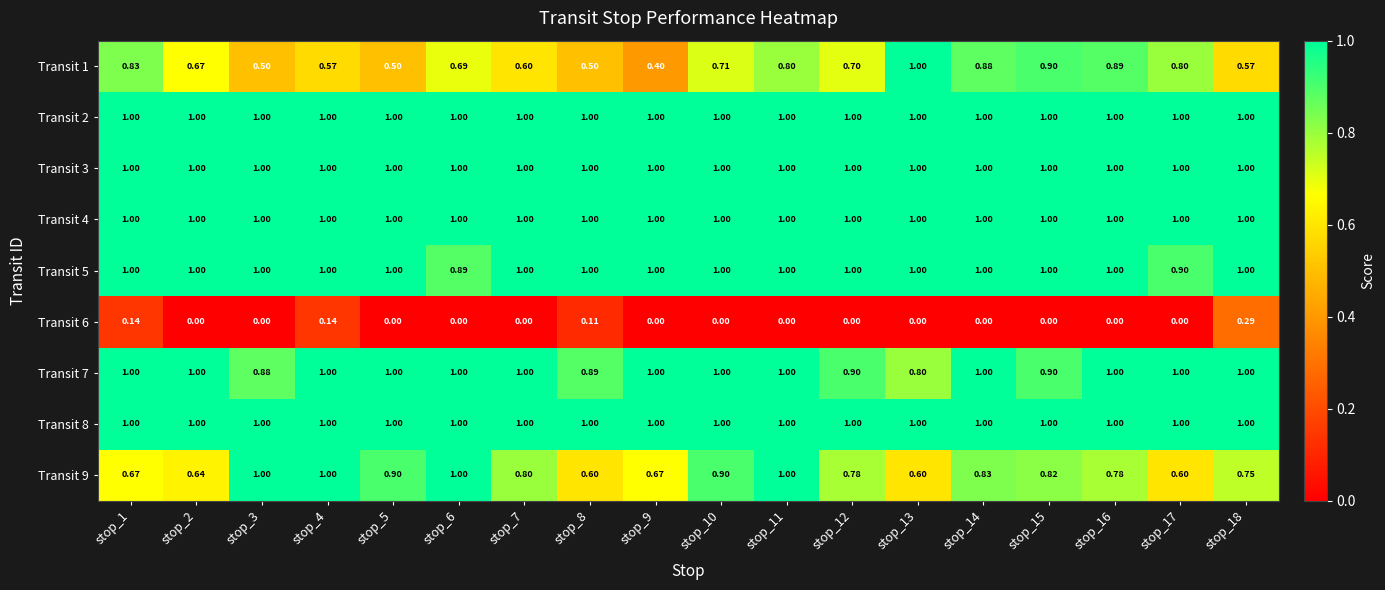

How many distinct data groups are displayed?

9